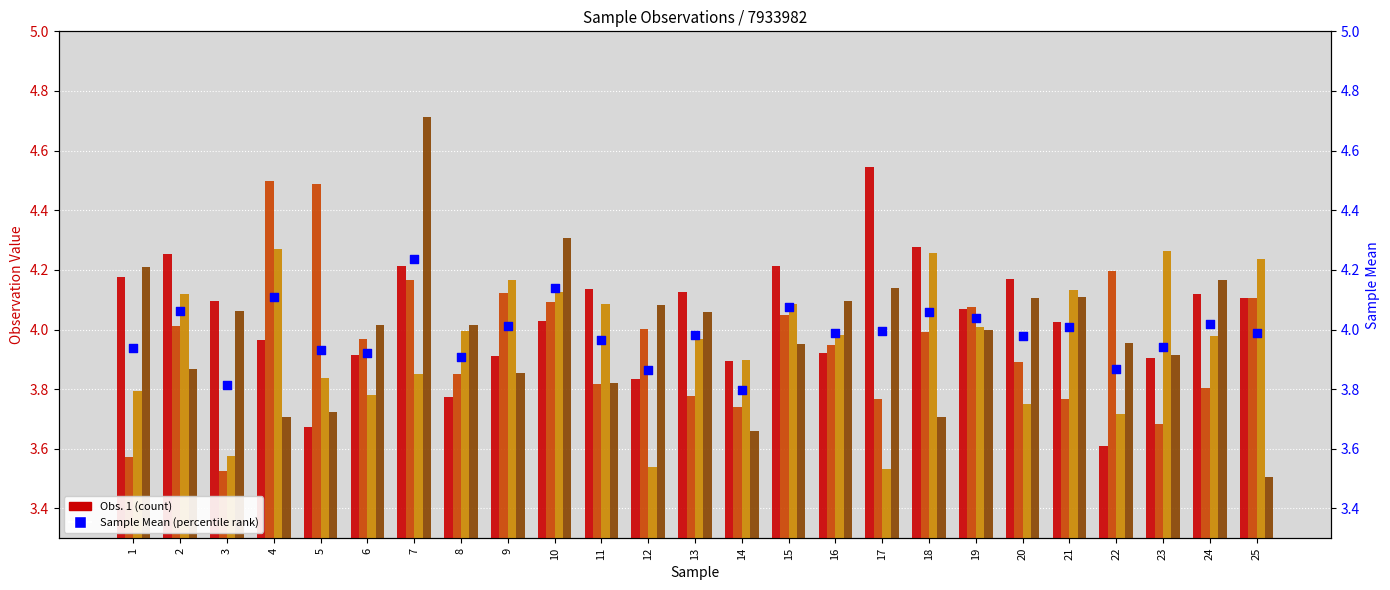

Which series has the largest total across all categories?

Obs. 1